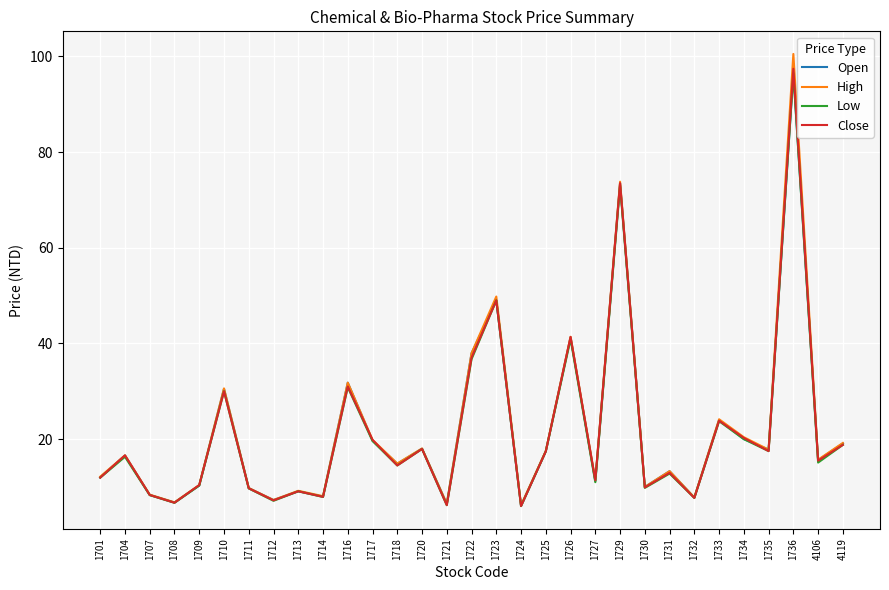

How many interior local peaks does the Low series have?

11